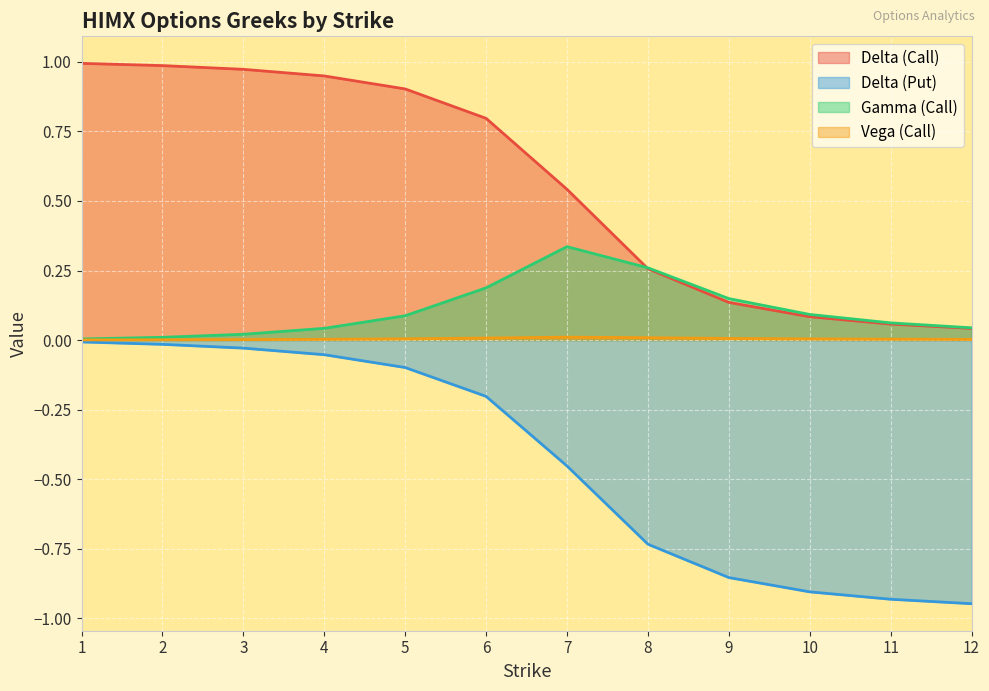

What value does the delta_call series have at 7?

0.5